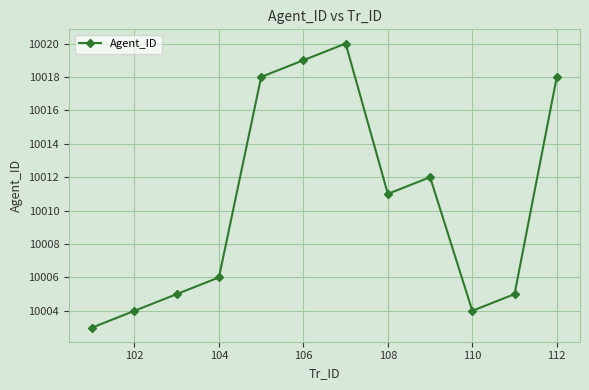

What is the difference between the maximum and second lowest values?

16